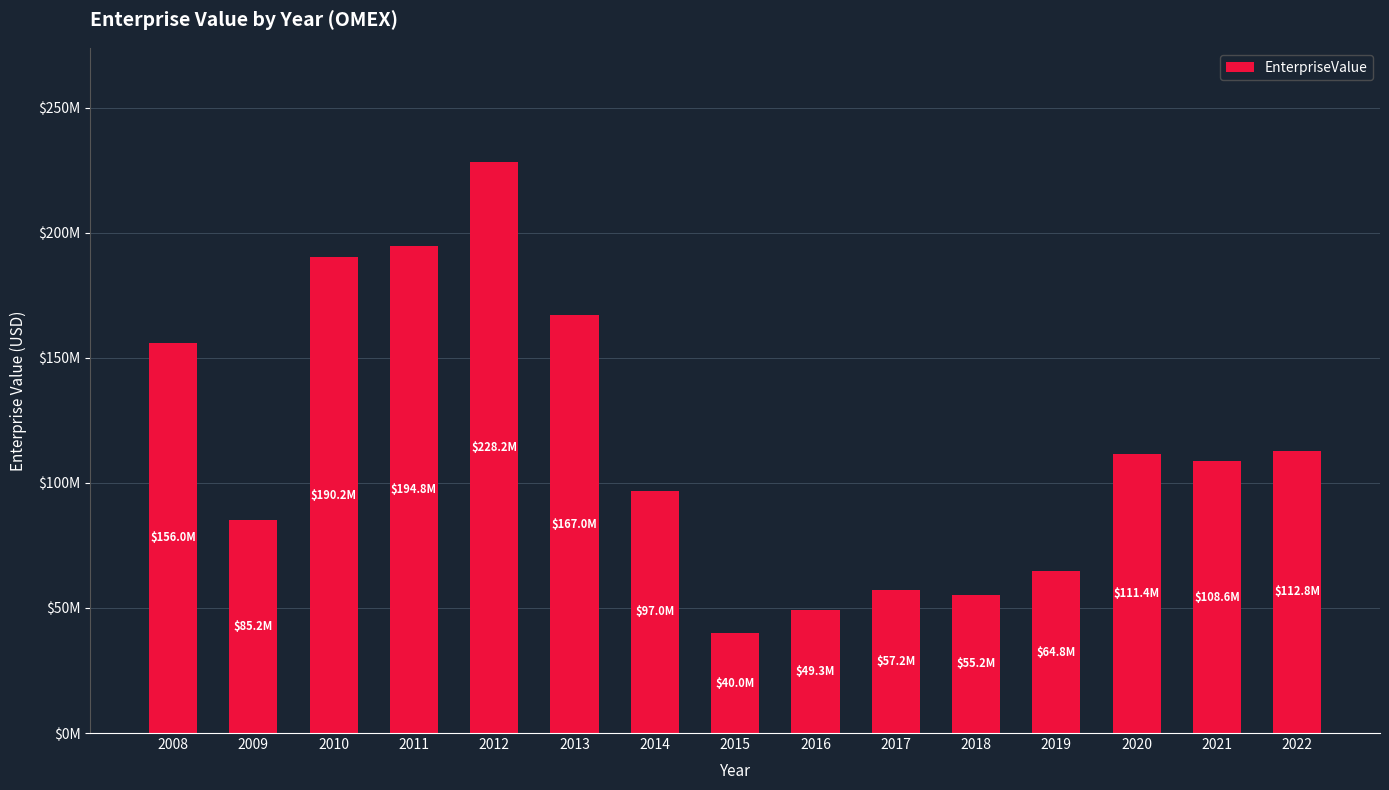

Are the bars horizontal?

No